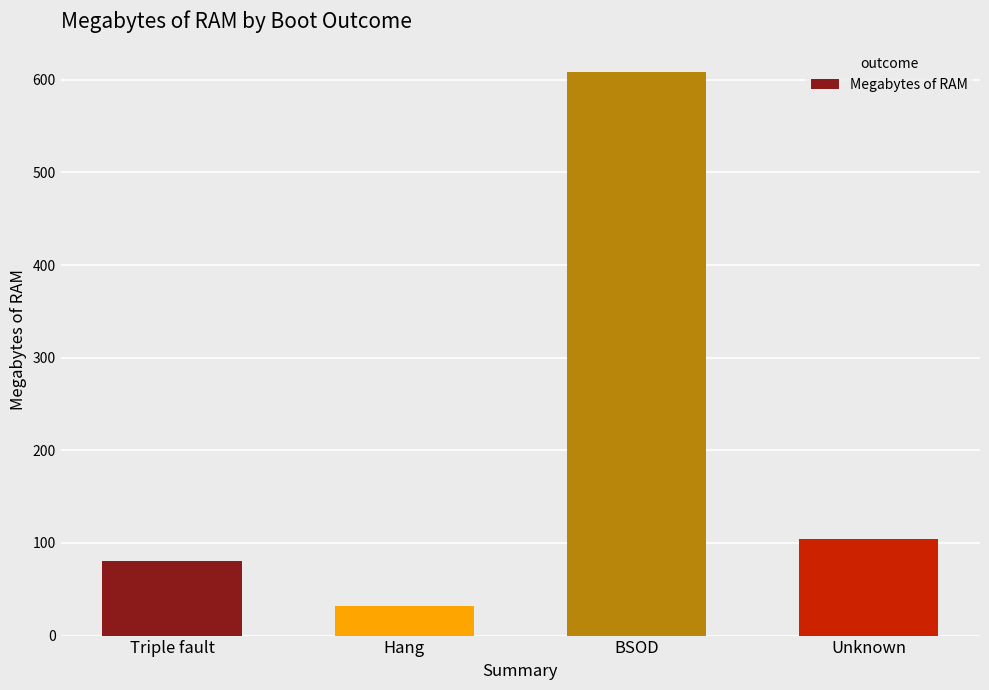

What is the difference between the maximum and minimum values?

576